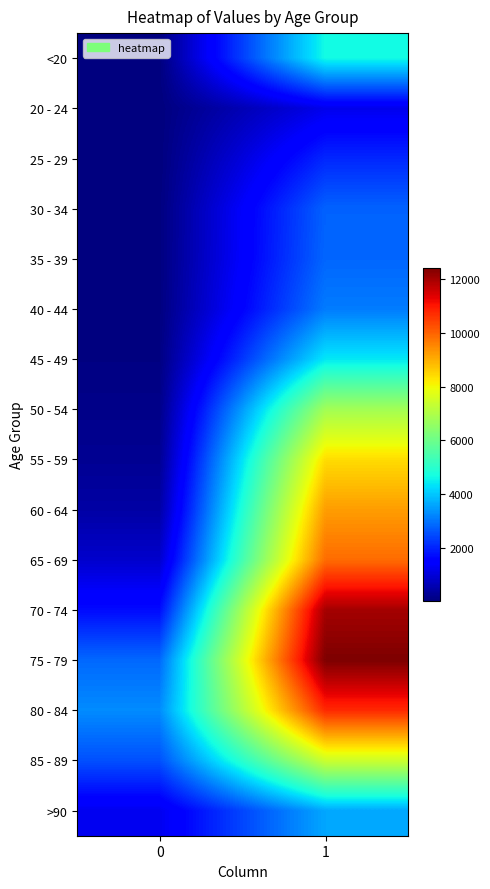

At which category is the sum across all series the highest?

1